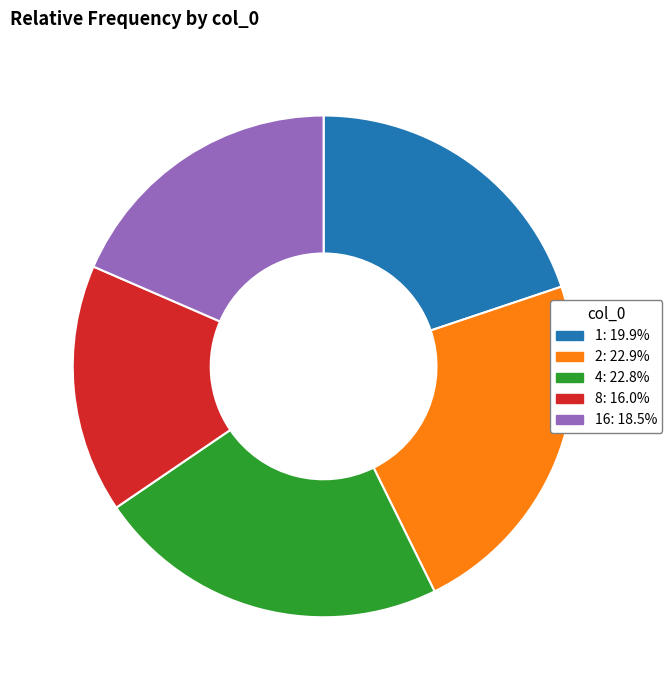

Is there a majority slice in this chart?

No